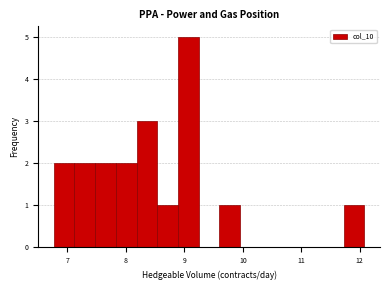

Read against the x-axis, roughly where is the centre of the tallest bar?

9.1